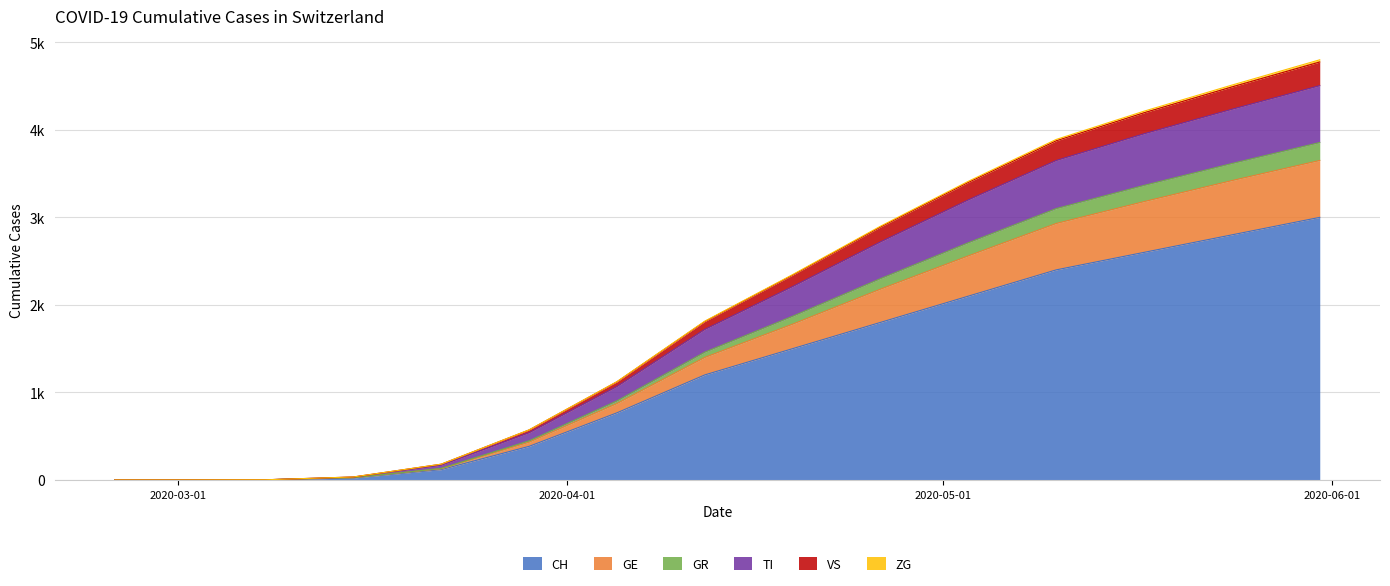

True or false: TI and GE intersect in this chart.

False